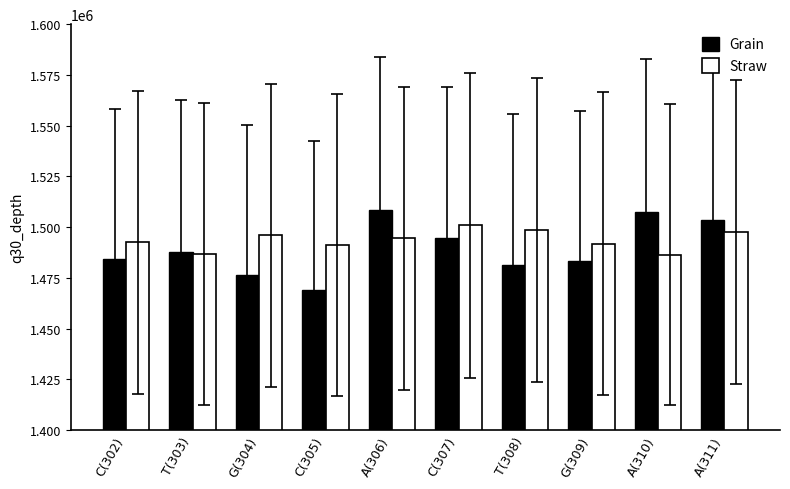

What is the total value across all series at A(311)?

3000962